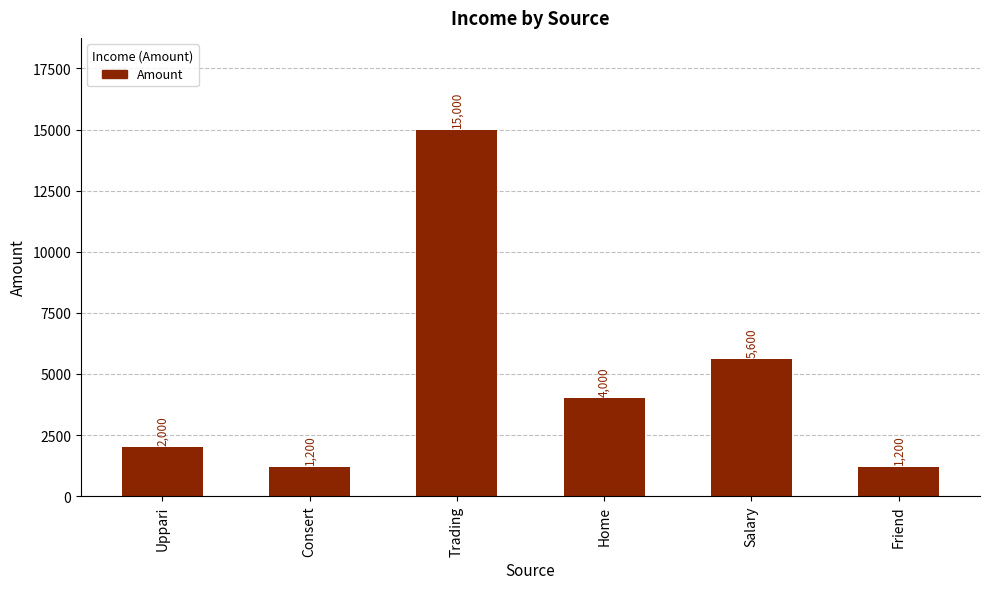

The chart shows a value of 2128 at Friend. True or false?

False